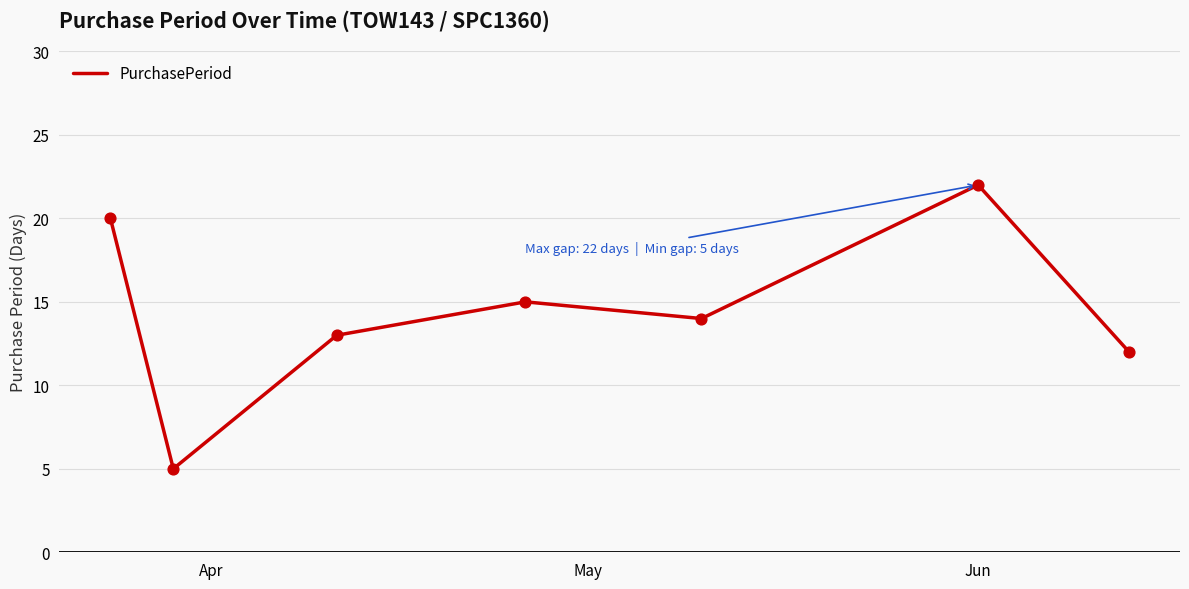

How many interior local valleys (lower than both neighbors) does the data have?

2